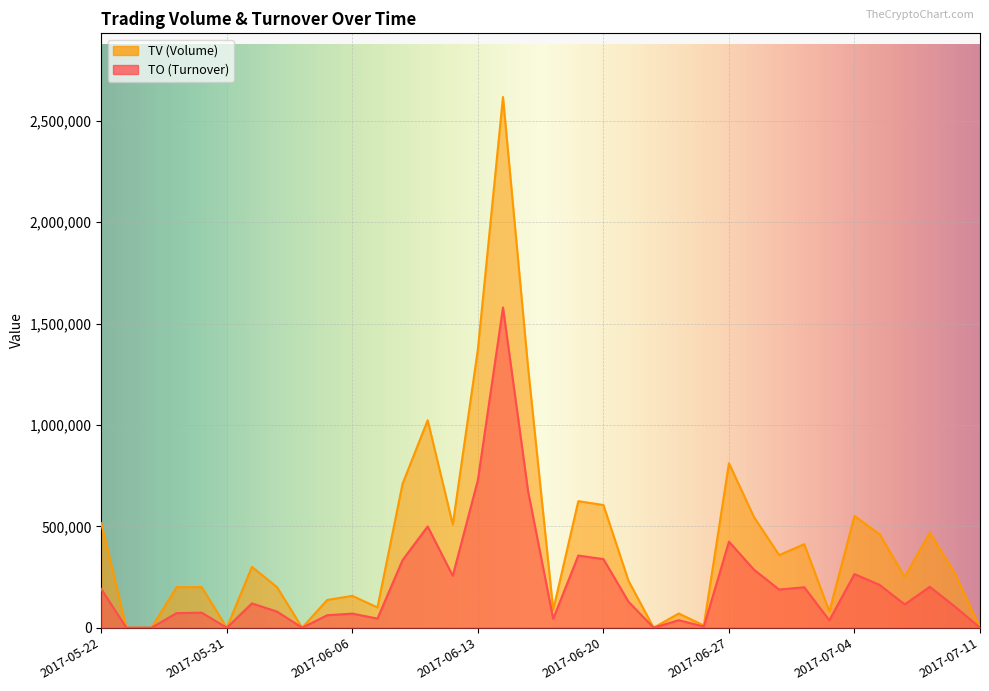

How many categories are shown in the chart?

36